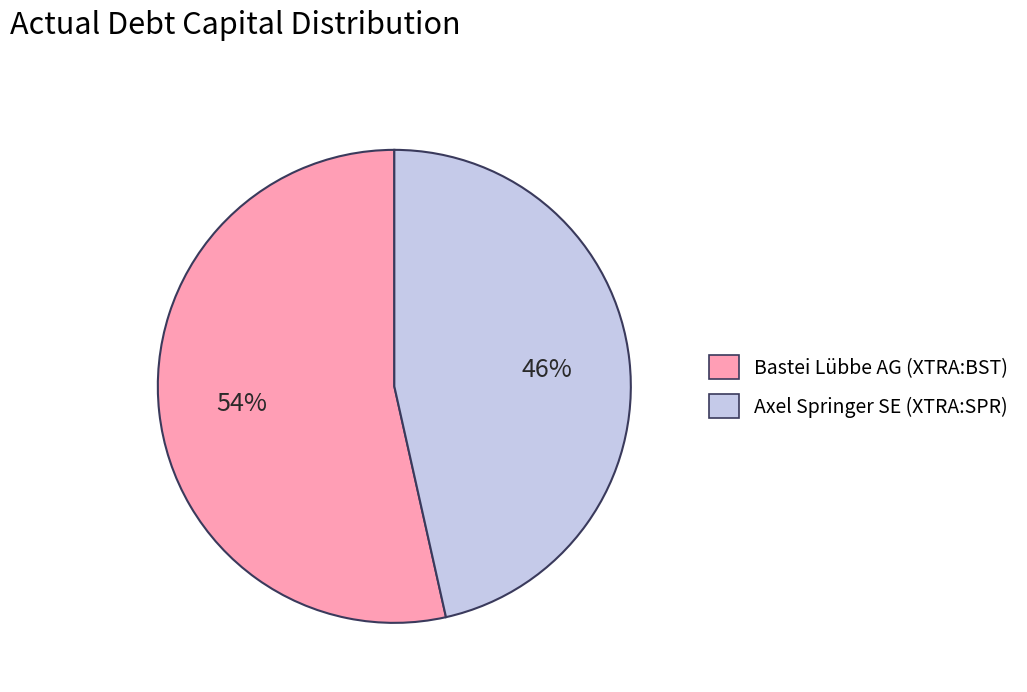

To the nearest percent, what portion does Bastei Lübbe AG (XTRA:BST) represent?

54%